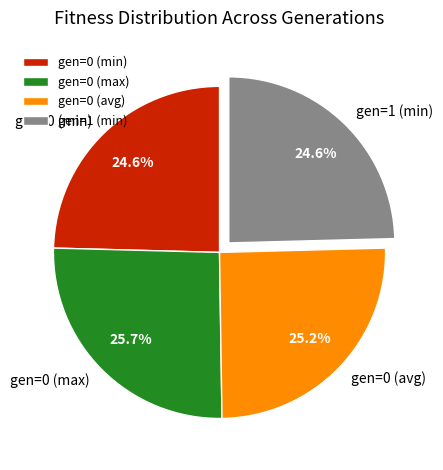

How many slices are in this pie chart?

4